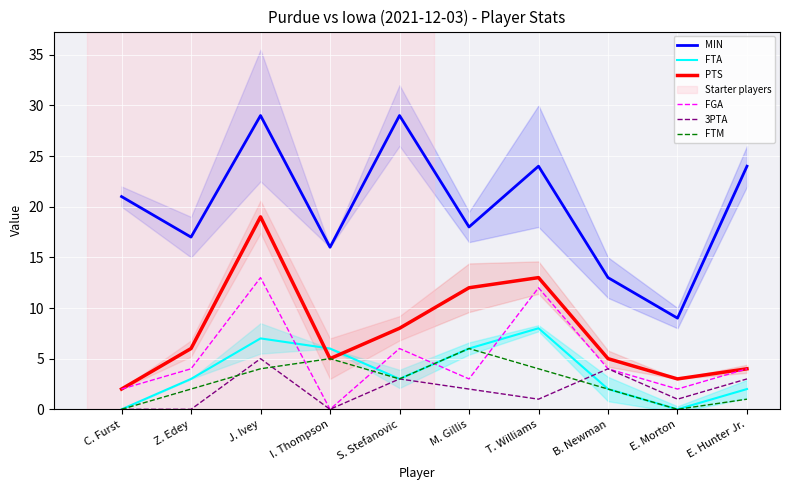

True or false: MIN has a value of 24 at T. Williams.

True